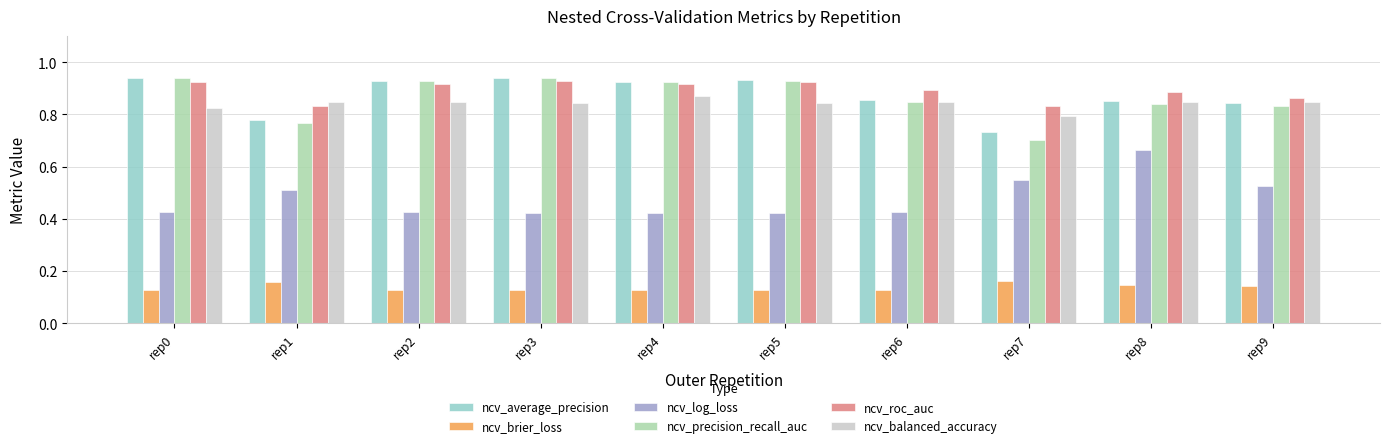

At which label does ncv_average_precision reach its minimum?

rep7